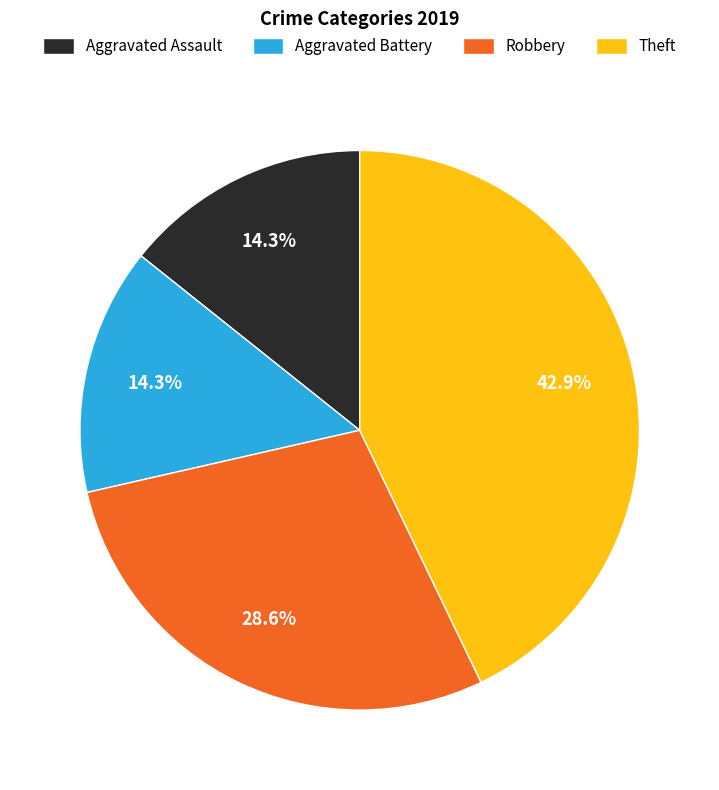

Does Aggravated Battery account for over 50% of the chart?

No